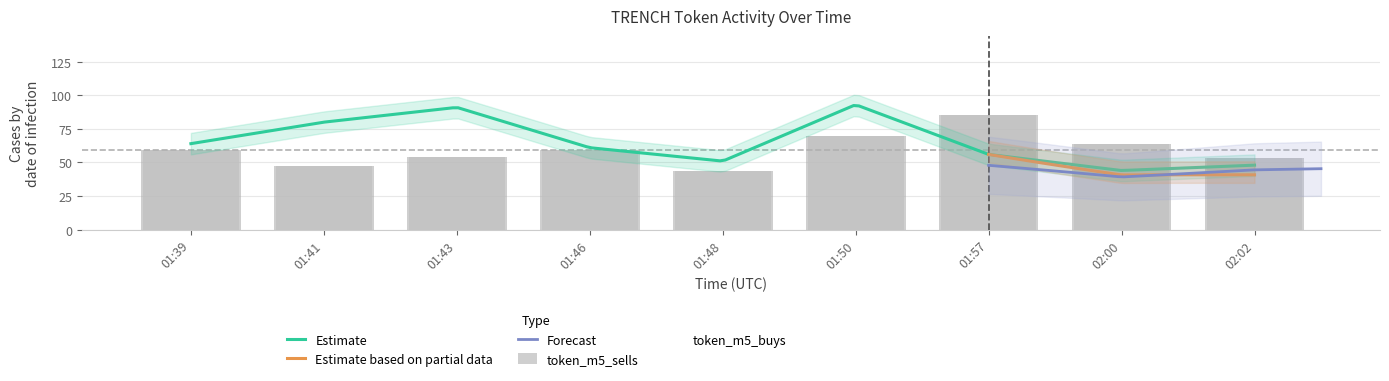

What is the highest value of the token_m5_buys series?

93